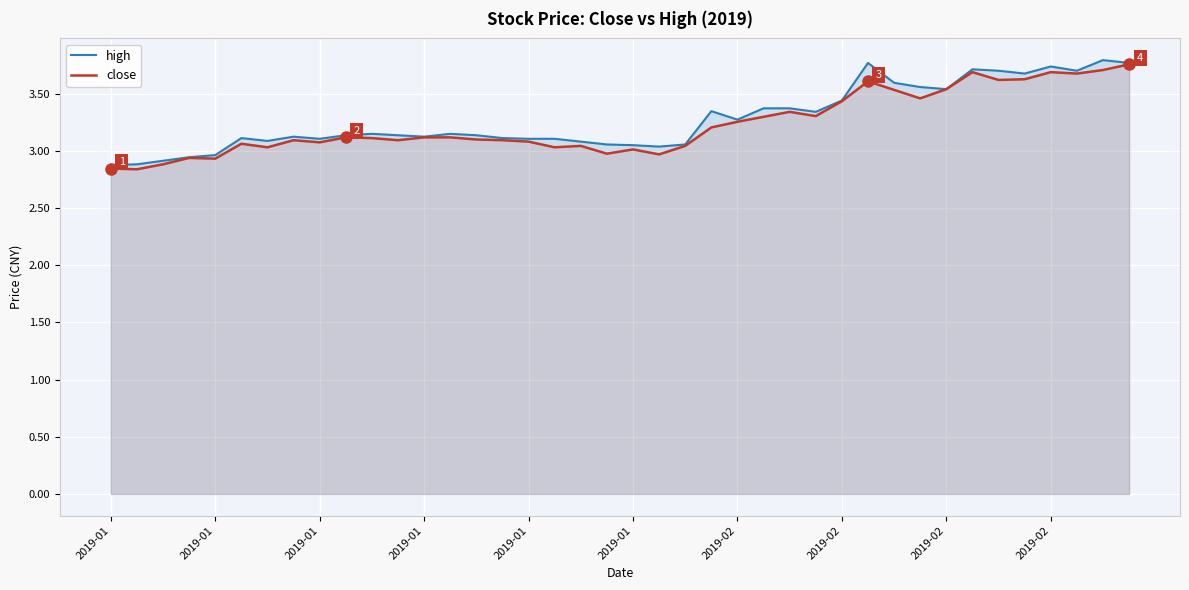

Rank the series at 29 from lowest to highest value.

close, high